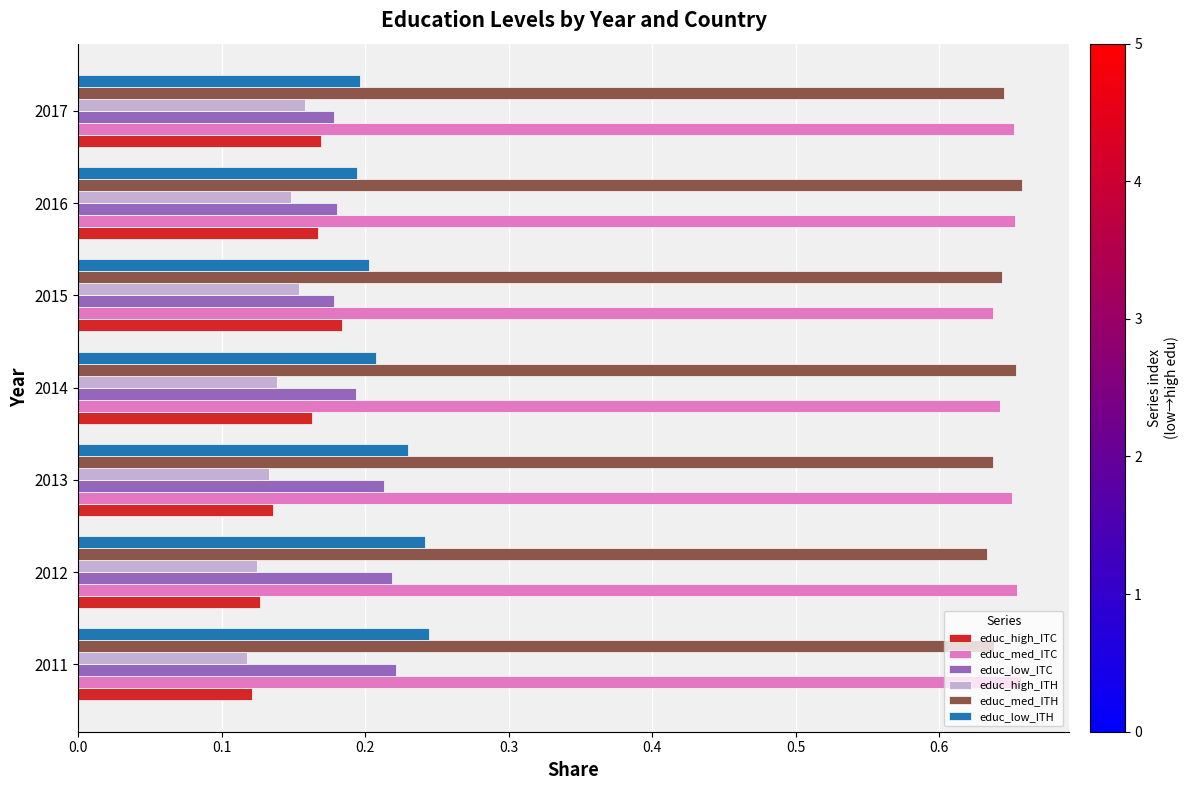

What is the sum of all educ_high_ITC values?

1.1